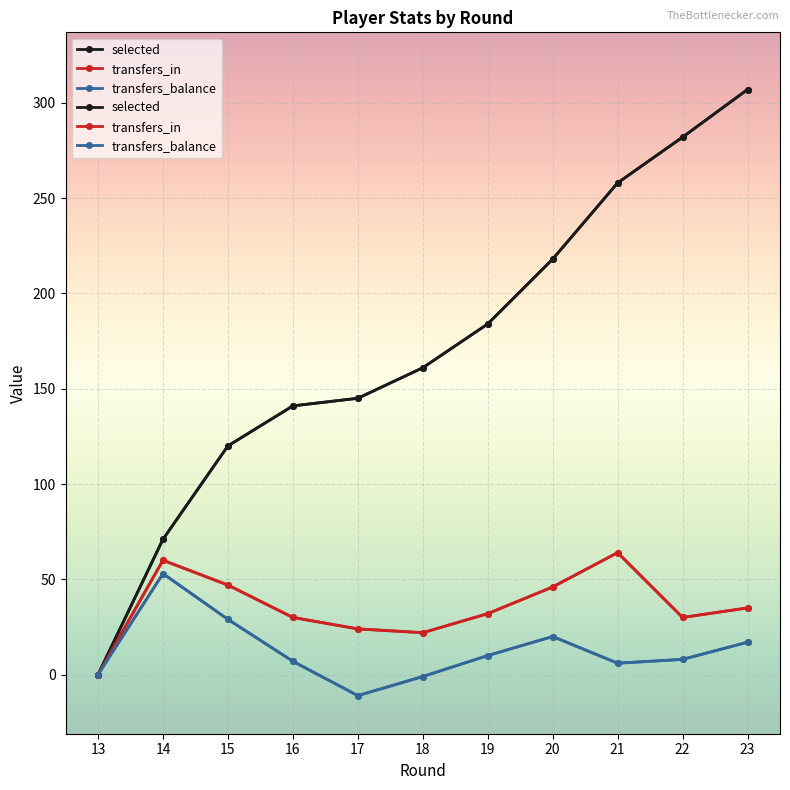

How many lines are shown in the chart?

3